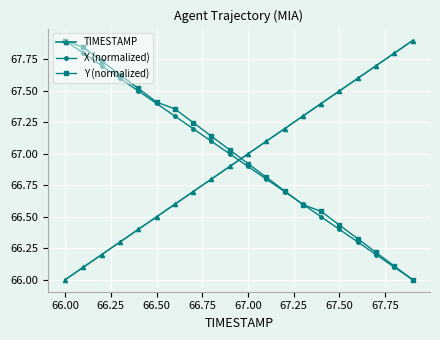

How many lines are shown in the chart?

3